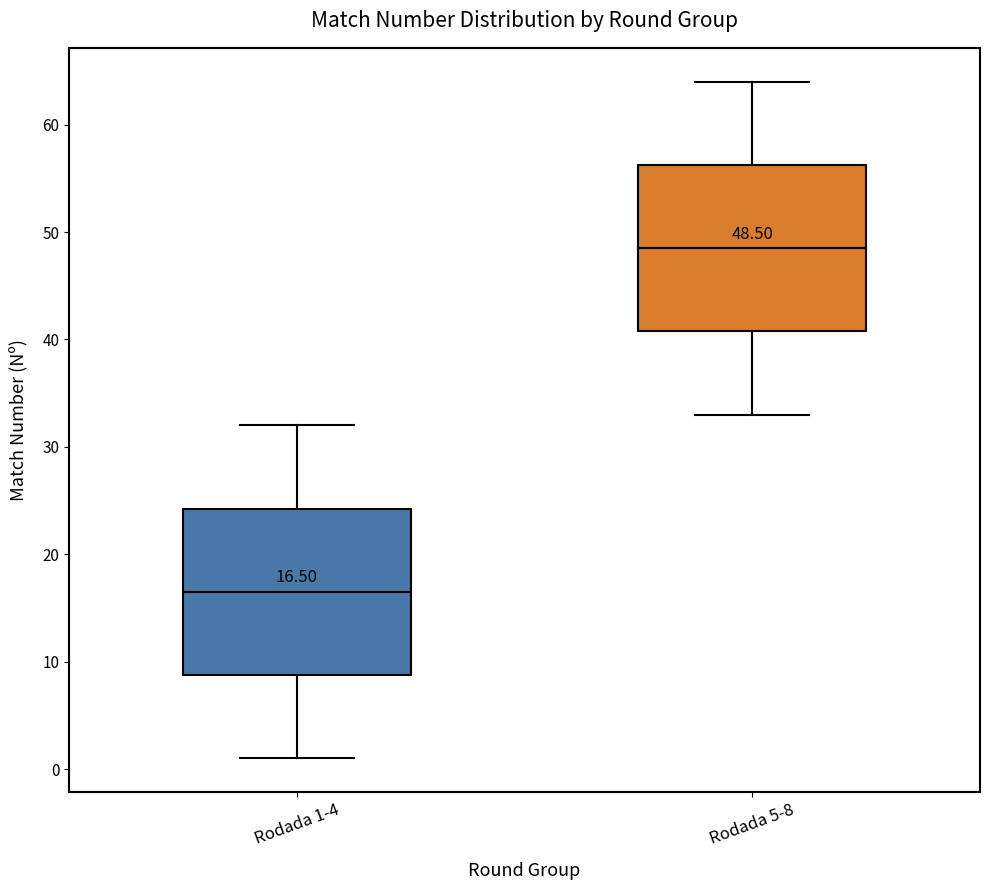

Which box's median line is the highest?

Rodada 5-8